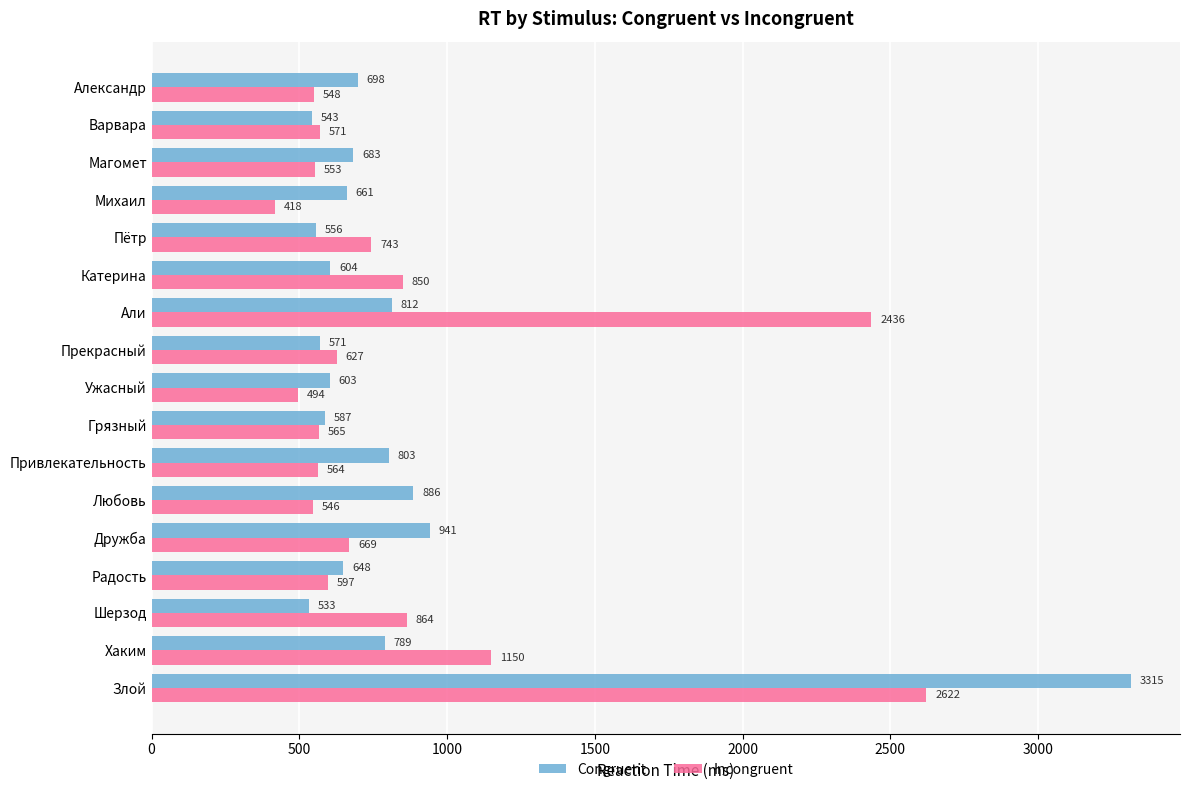

What is the sum of all Congruent values?

14233